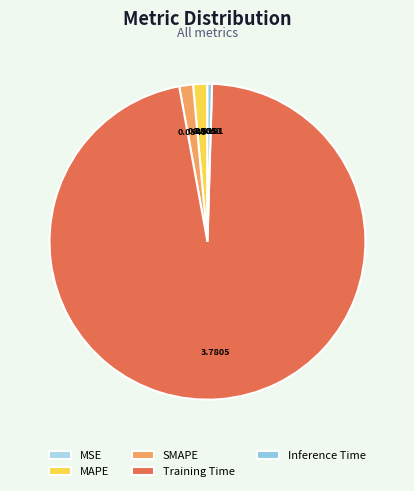

What is the majority slice?

Training Time